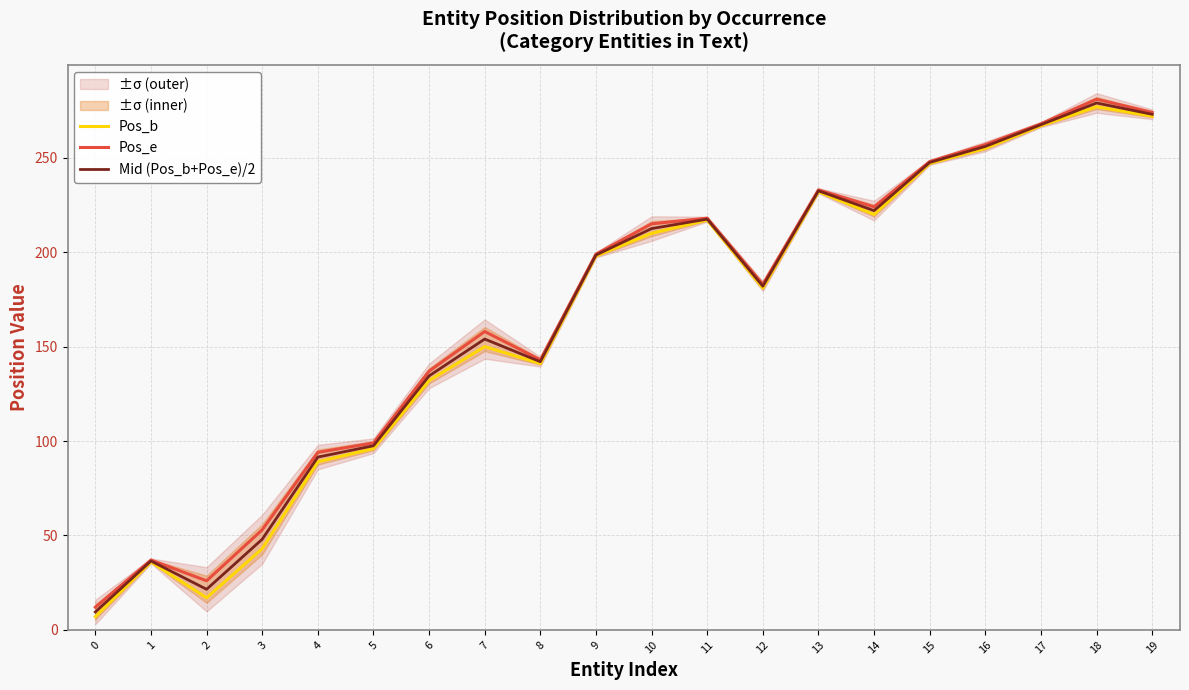

Reading right to left, transcribe all the data shown in this chart.

Pos_b: 19=272.0	18=277.0	17=267.0	16=255.0	15=247.0	14=220.0	13=232.0	12=181.0	11=217.0	10=210.0	9=198.0	8=141.0	7=150.0	6=132.0	5=96.0	4=89.0	3=43.0	2=17.0	1=36.0	0=7.0
Pos_e: 19=274.0	18=281.0	17=268.0	16=257.0	15=248.0	14=224.0	13=233.0	12=183.0	11=218.0	10=215.0	9=199.0	8=143.0	7=158.0	6=137.0	5=99.0	4=94.0	3=53.0	2=26.0	1=37.0	0=12.0
Mid (Pos_b+Pos_e)/2: 19=273.0	18=279.0	17=267.5	16=256.0	15=247.5	14=222.0	13=232.5	12=182.0	11=217.5	10=212.5	9=198.5	8=142.0	7=154.0	6=134.5	5=97.5	4=91.5	3=48.0	2=21.5	1=36.5	0=9.5